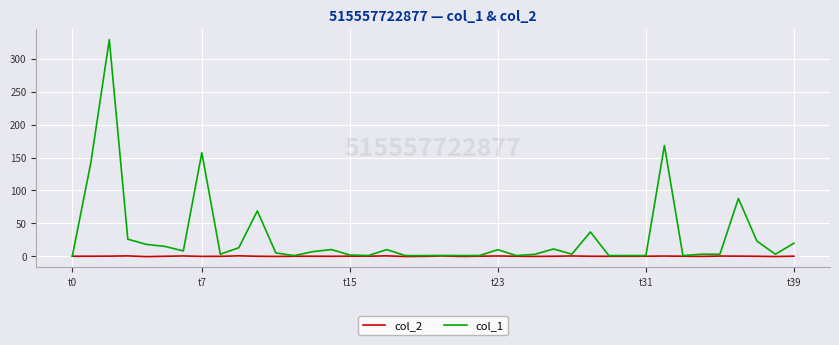

List the series in order of their peak value, lowest first.

col_2, col_1